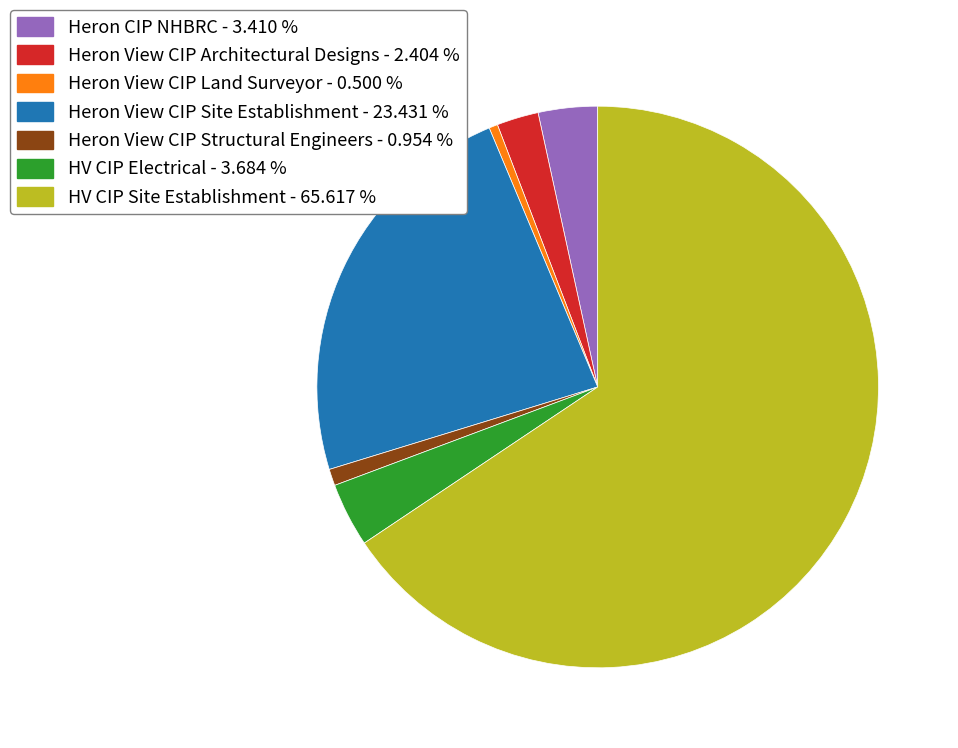

Is the sum of Heron CIP NHBRC - 3.410 % and Heron View CIP Site Establishment - 23.431 % greater than half?

No